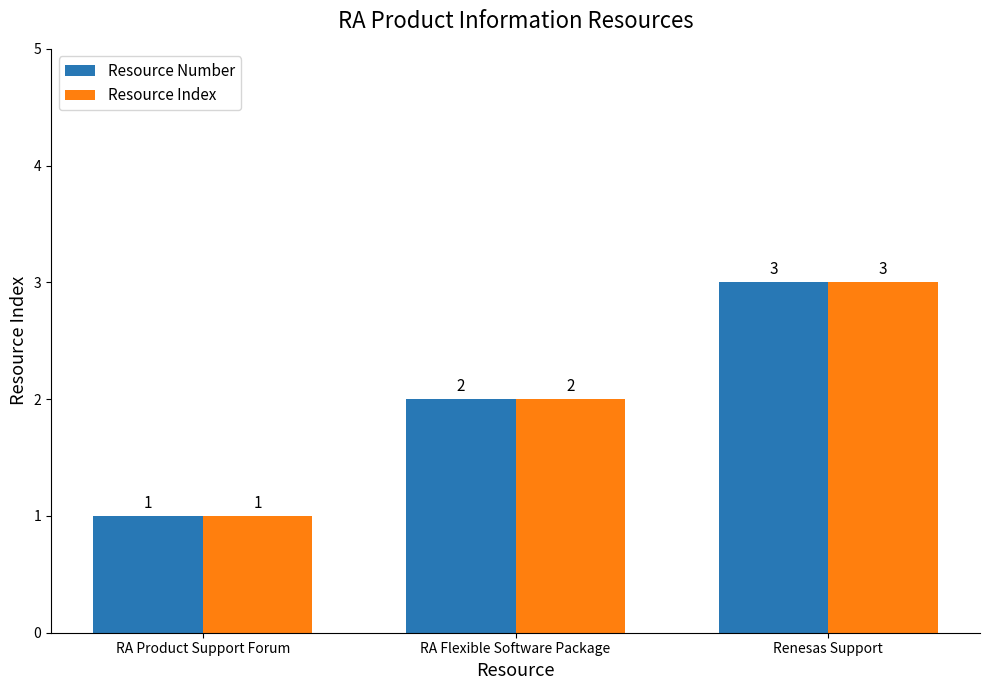

How many data points in Resource Number are less than 2?

1